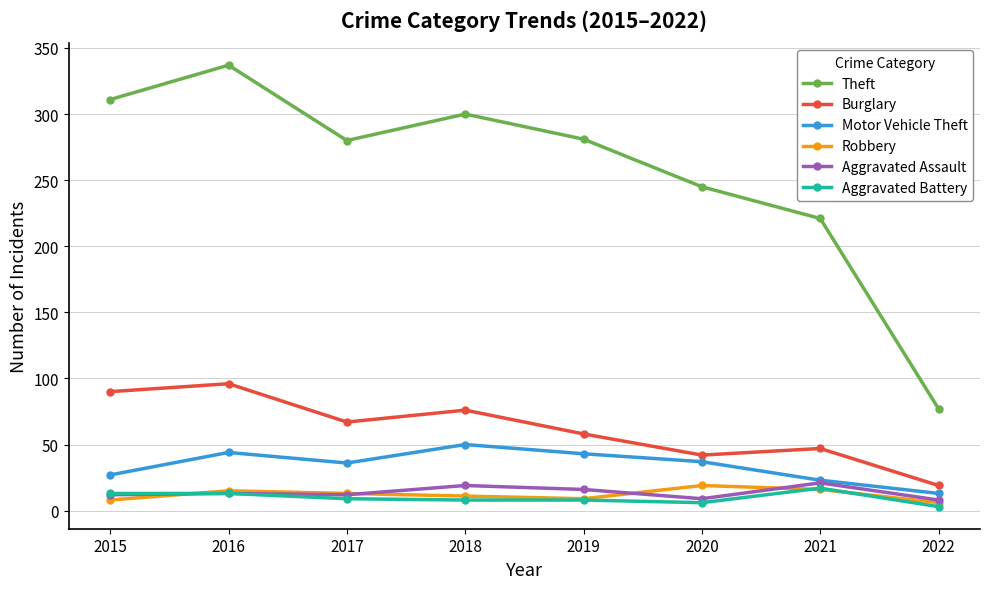

Which label corresponds to the smallest value in the chart?

2022